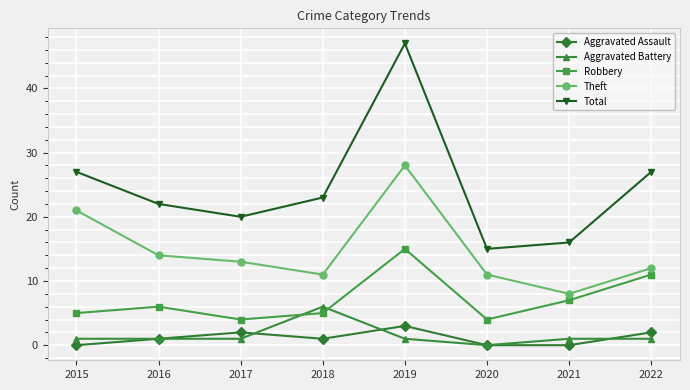

True or false: Robbery and Total cross at least once.

False